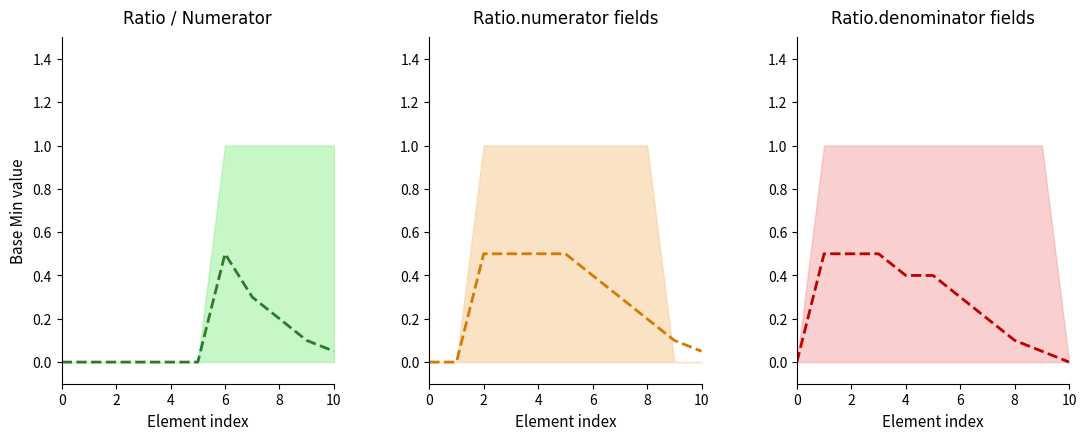

The value at 10 is 0.2. True or false?

False